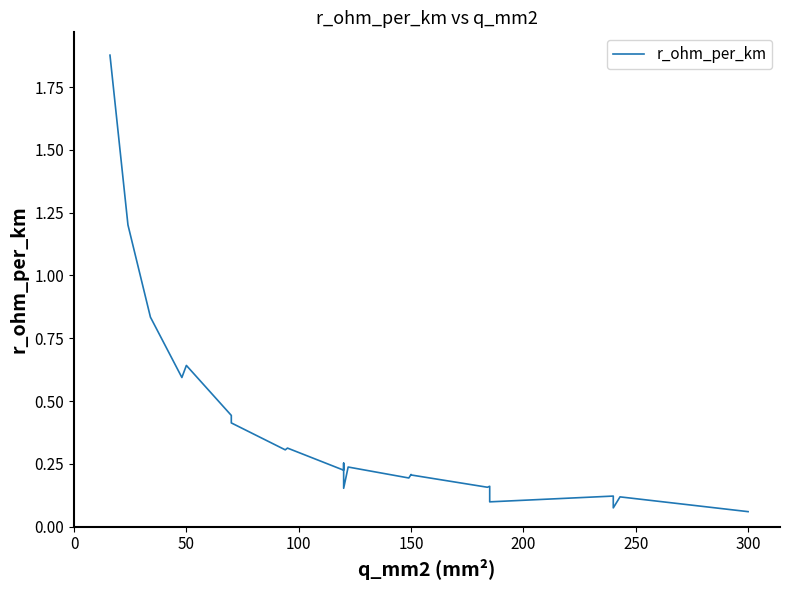

Reading right to left, what are all the values shown in this chart?

0.1	0.1	0.1	0.1	0.1	0.1	0.2	0.2	0.2	0.2	0.2	0.2	0.2	0.2	0.2	0.2	0.2	0.3	0.3	0.2	0.3	0.3	0.3	0.3	0.3	0.3	0.4	0.4	0.4	0.4	0.4	0.6	0.6	0.6	0.6	0.6	0.8	0.8	1.2	1.9